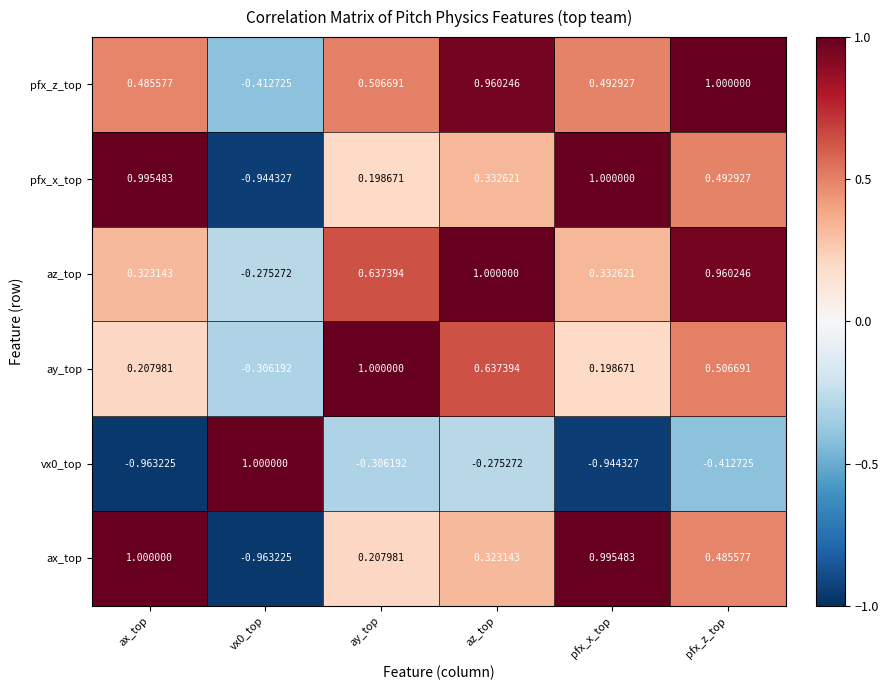

Is the value of ax_top at pfx_z_top greater than the value of ay_top at pfx_z_top?

No